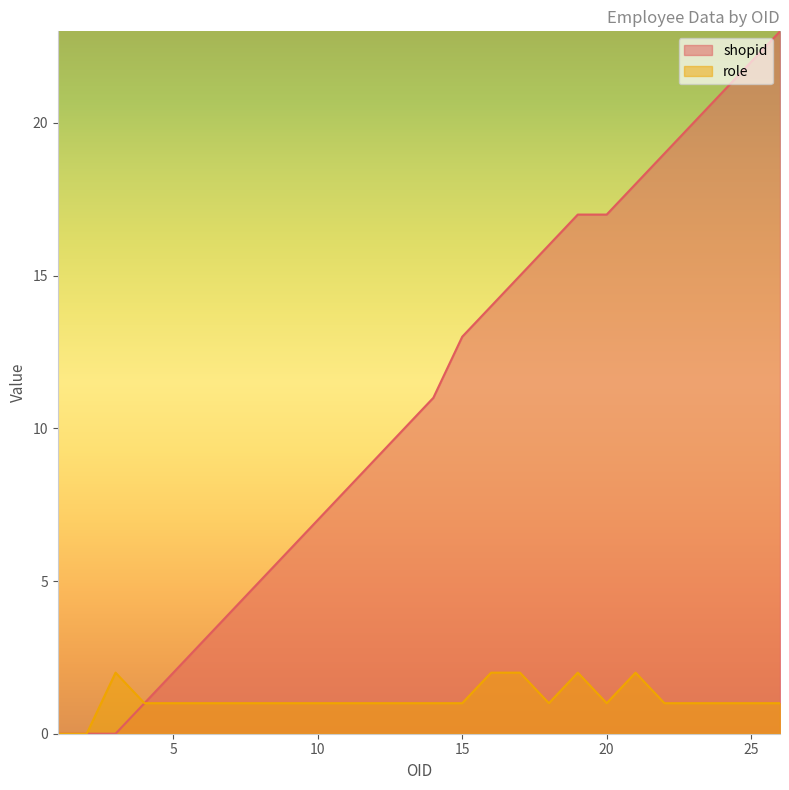

At which category does shopid reach its first local peak?

26